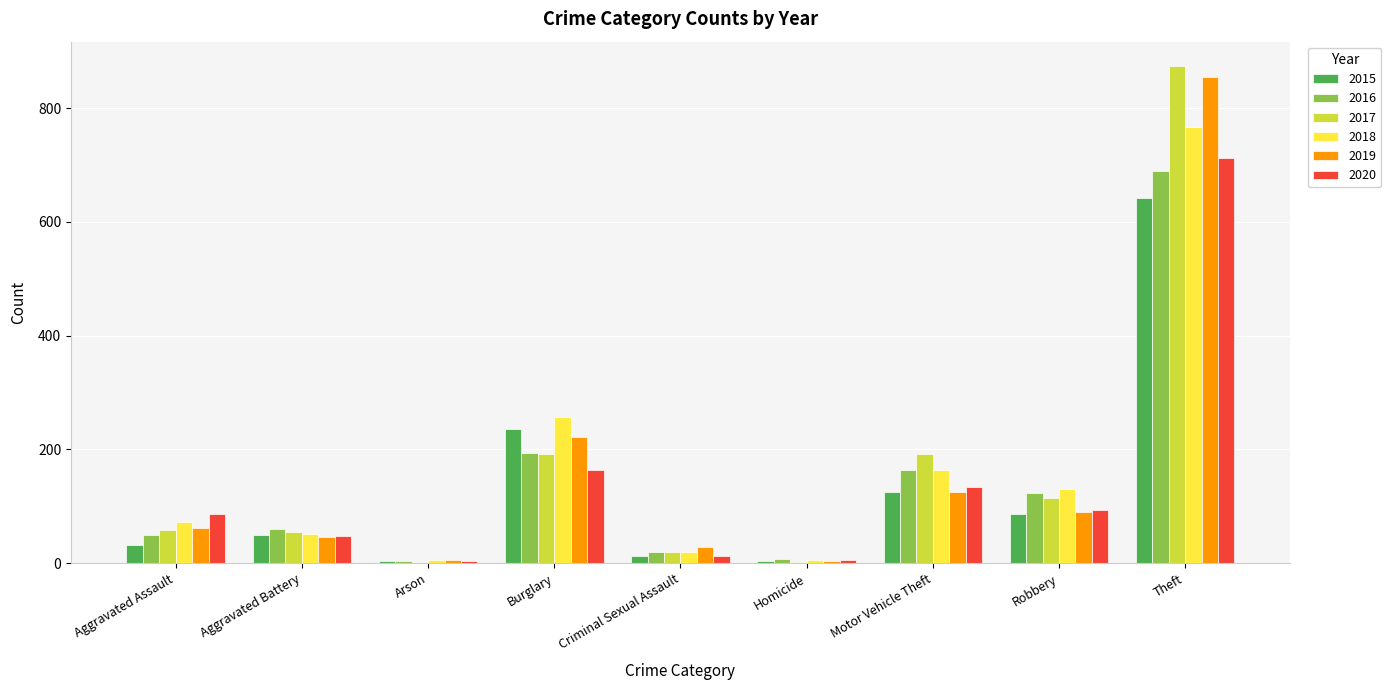

How many categories are shown in the chart?

9